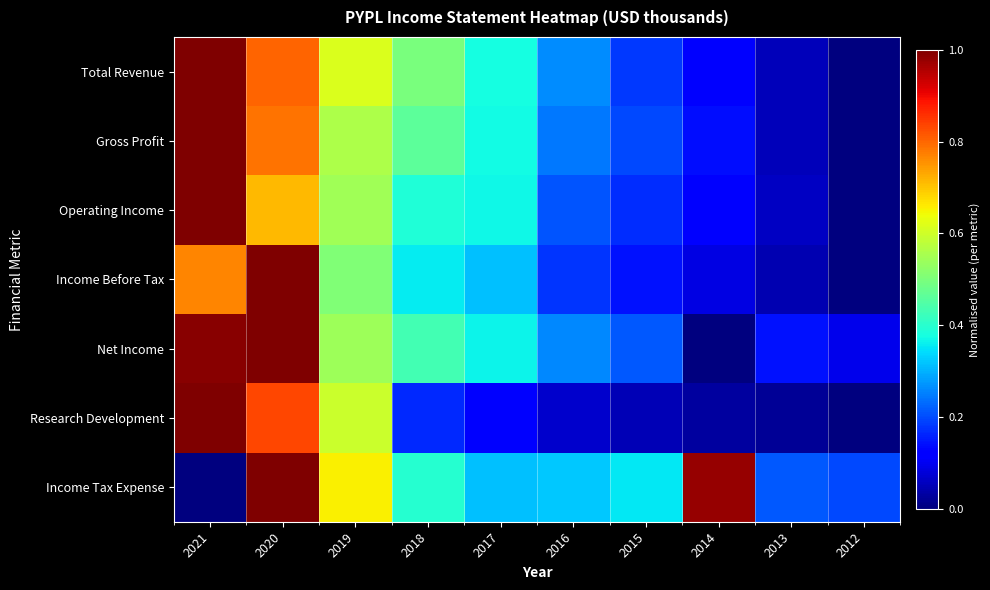

How many data points does each series have?

10